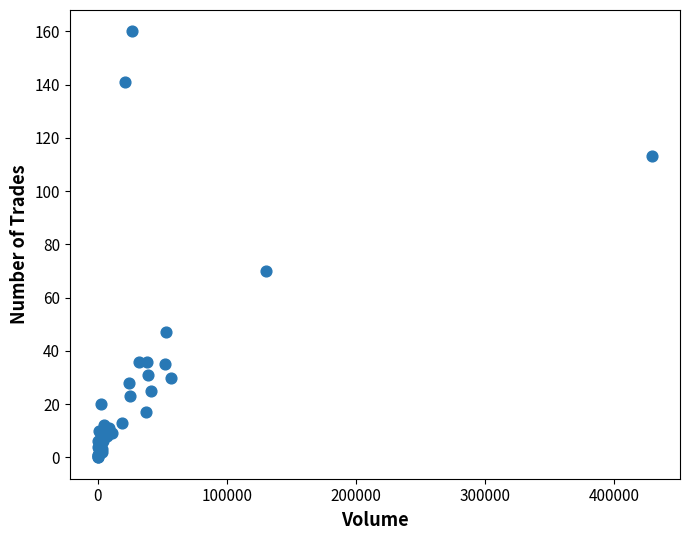

What Y value in the scatter plot is closest to 80?

70